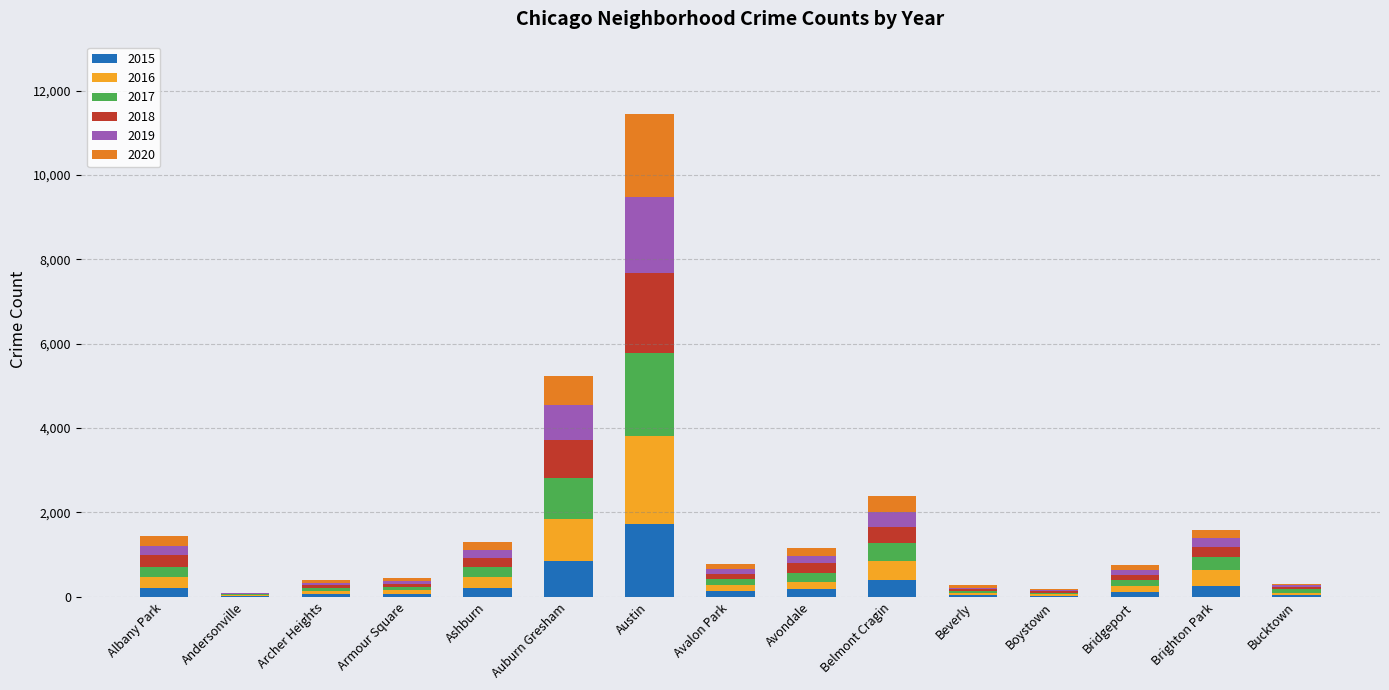

Does the chart contain stacked bars?

Yes